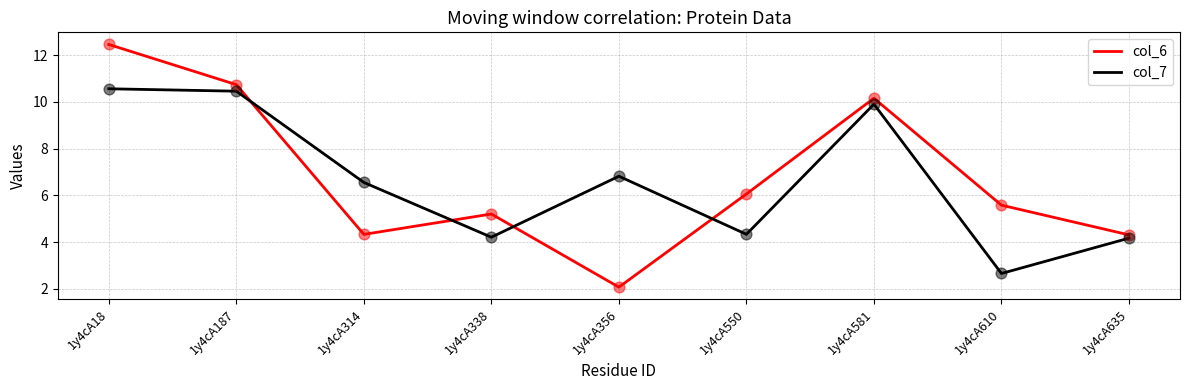

What is the spread (max minus min) of values at 1y4cA338?

1.0